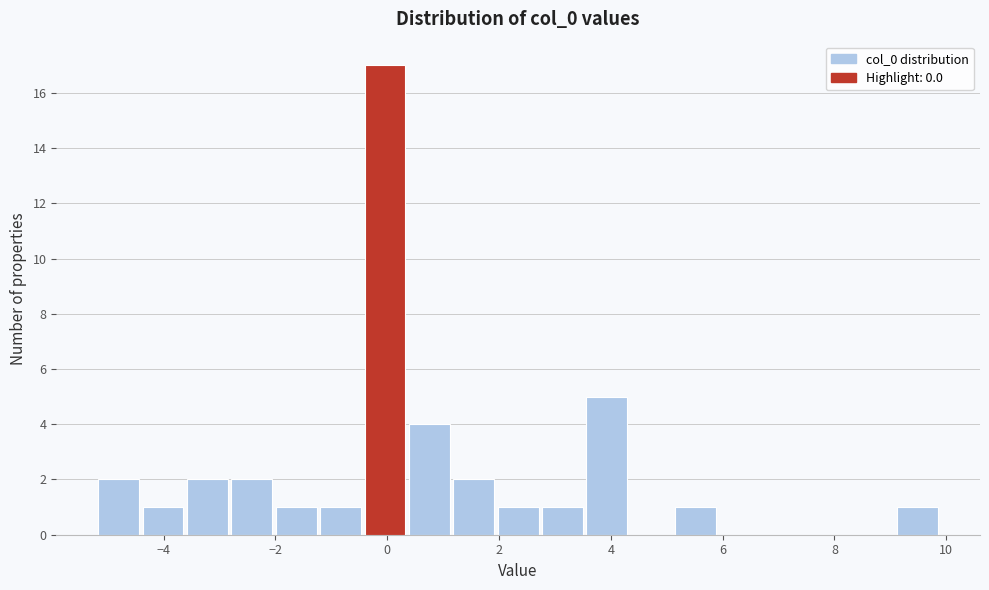

Around what value on the x-axis is the tallest bar? Give the approximate position of its centre, as read against the axis.

0.0